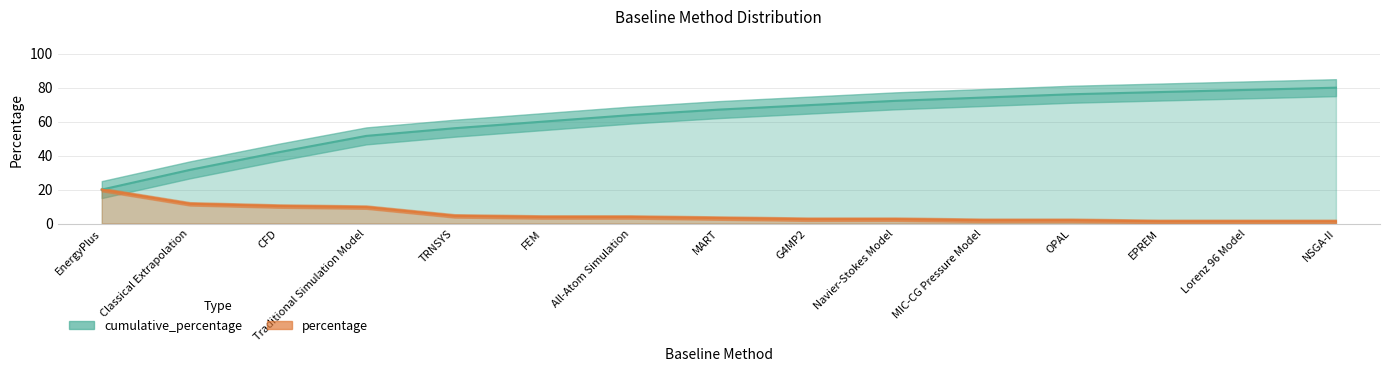

What is the label of the 12th point from the left?

OPAL